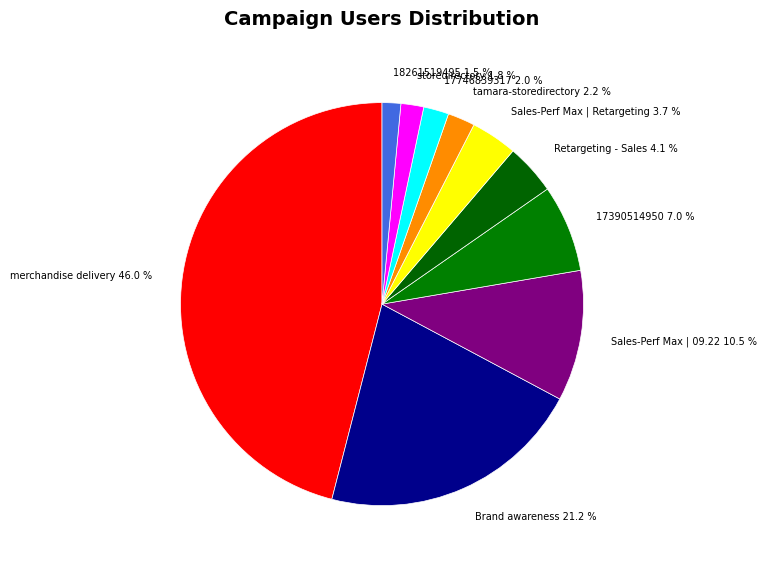

Which slice is the largest?

merchandise delivery 46.0 %